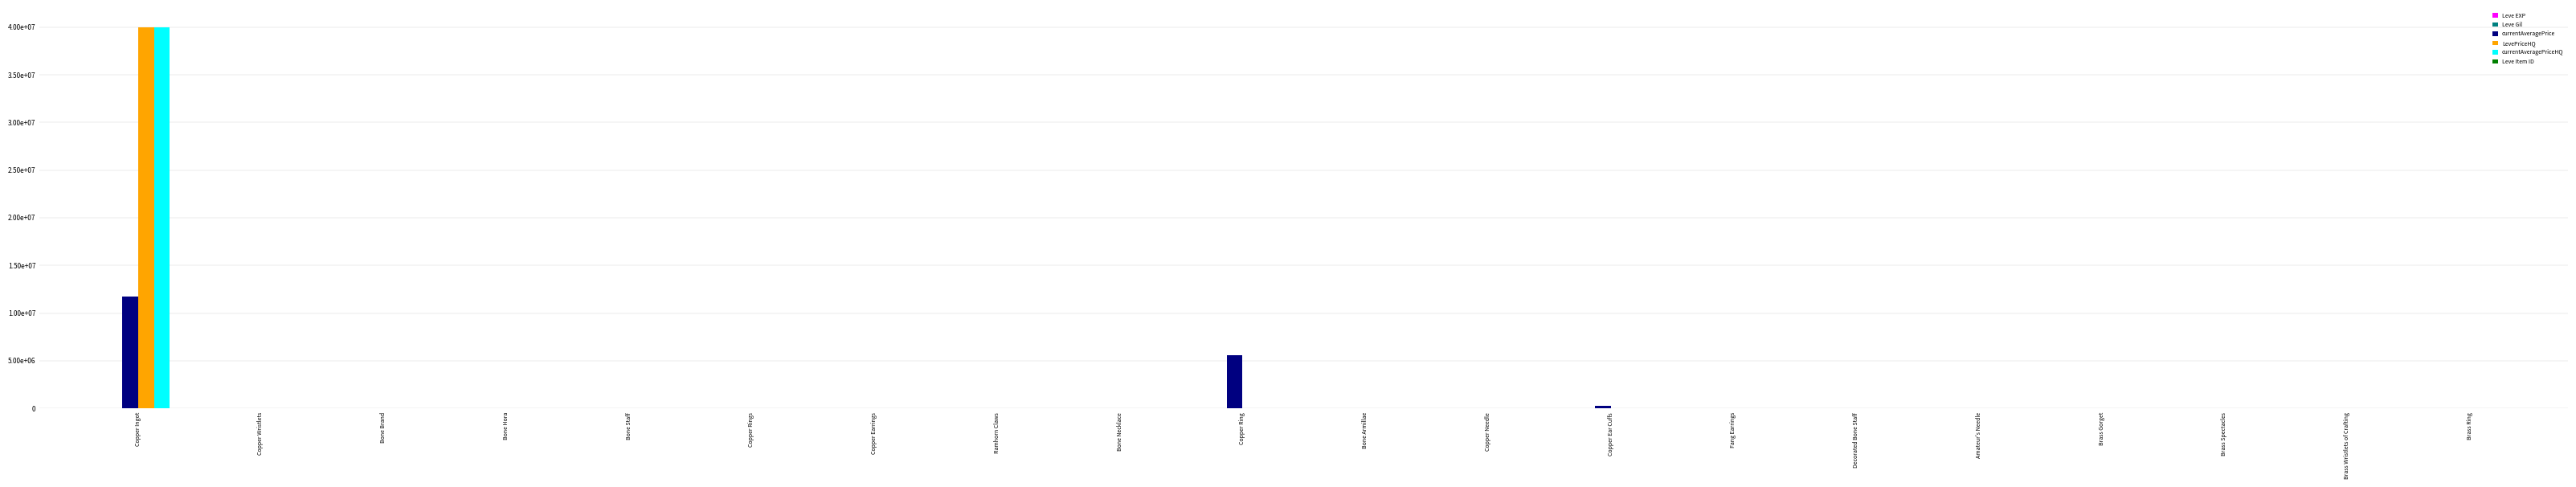

At which category is the sum across all series the highest?

Copper Ingot